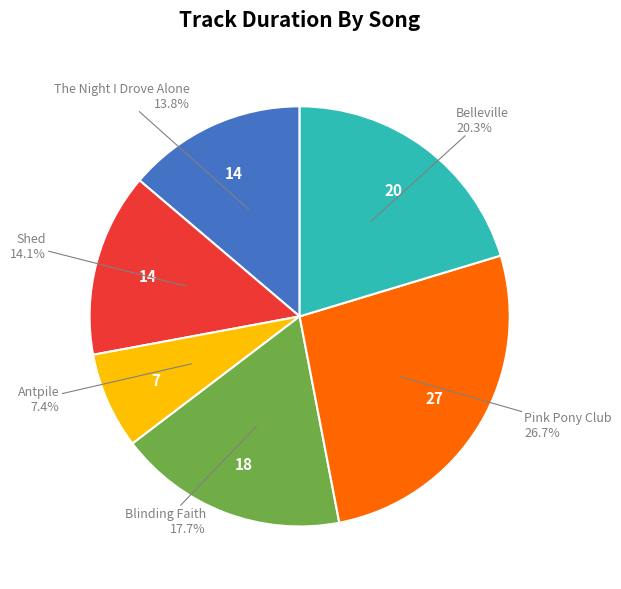

Does any single category account for the majority?

No